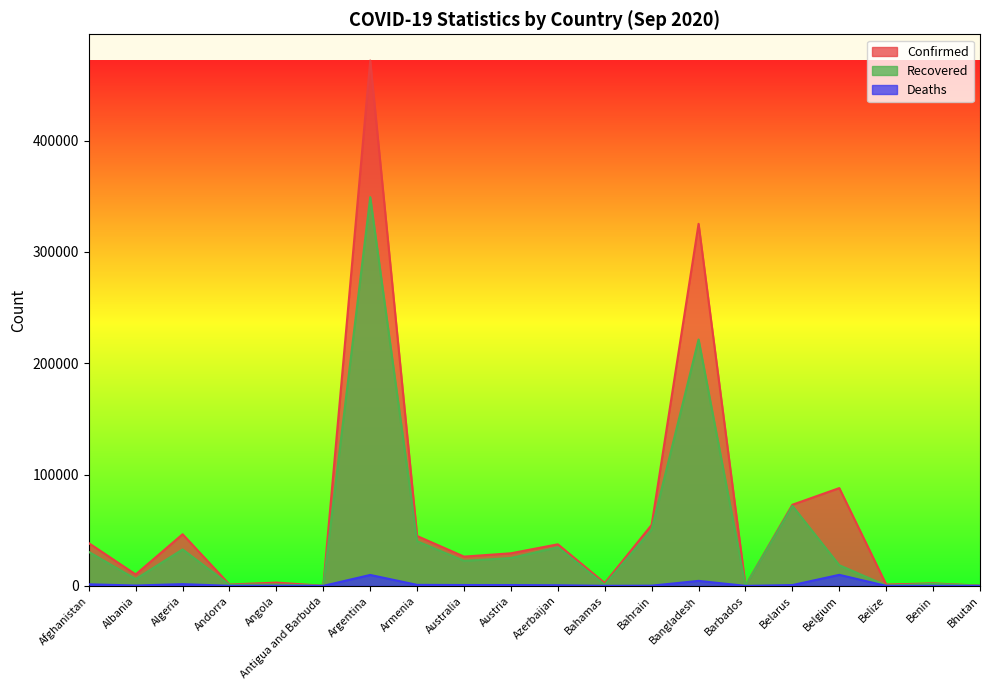

Which series has the largest range (max minus min)?

Confirmed